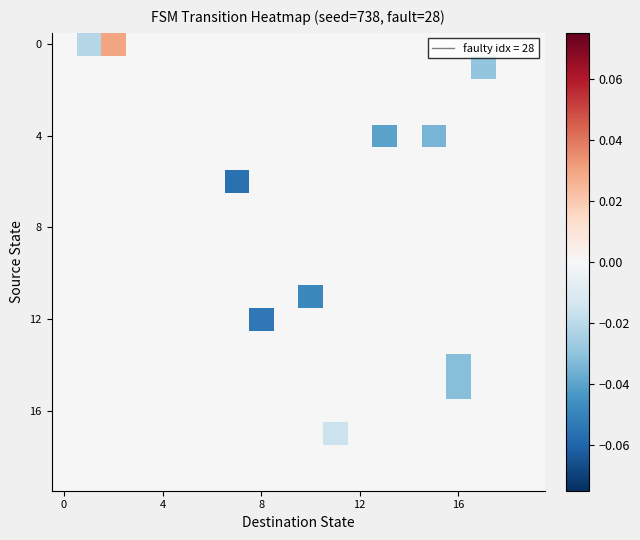

Reading left to right, transcribe all the data shown in this chart.

row_0: 0.0	-0.0	0.0	0.0	0.0	0.0	0.0	0.0	0.0	0.0	0.0	0.0	0.0	0.0	0.0	0.0	0.0	0.0	0.0	0.0
row_1: 0.0	0.0	0.0	0.0	0.0	0.0	0.0	0.0	0.0	0.0	0.0	0.0	0.0	0.0	0.0	0.0	0.0	-0.0	0.0	0.0
row_2: 0.0	0.0	0.0	0.0	0.0	0.0	0.0	0.0	0.0	0.0	0.0	0.0	0.0	0.0	0.0	0.0	0.0	0.0	0.0	0.0
row_3: 0.0	0.0	0.0	0.0	0.0	0.0	0.0	0.0	0.0	0.0	0.0	0.0	0.0	0.0	0.0	0.0	0.0	0.0	0.0	0.0
row_4: 0.0	0.0	0.0	0.0	0.0	0.0	0.0	0.0	0.0	0.0	0.0	0.0	0.0	-0.0	0.0	-0.0	0.0	0.0	0.0	0.0
row_5: 0.0	0.0	0.0	0.0	0.0	0.0	0.0	0.0	0.0	0.0	0.0	0.0	0.0	0.0	0.0	0.0	0.0	0.0	0.0	0.0
row_6: 0.0	0.0	0.0	0.0	0.0	0.0	0.0	-0.1	0.0	0.0	0.0	0.0	0.0	0.0	0.0	0.0	0.0	0.0	0.0	0.0
row_7: 0.0	0.0	0.0	0.0	0.0	0.0	0.0	0.0	0.0	0.0	0.0	0.0	0.0	0.0	0.0	0.0	0.0	0.0	0.0	0.0
row_8: 0.0	0.0	0.0	0.0	0.0	0.0	0.0	0.0	0.0	0.0	0.0	0.0	0.0	0.0	0.0	0.0	0.0	0.0	0.0	0.0
row_9: 0.0	0.0	0.0	0.0	0.0	0.0	0.0	0.0	0.0	0.0	0.0	0.0	0.0	0.0	0.0	0.0	0.0	0.0	0.0	0.0
row_10: 0.0	0.0	0.0	0.0	0.0	0.0	0.0	0.0	0.0	0.0	0.0	0.0	0.0	0.0	0.0	0.0	0.0	0.0	0.0	0.0
row_11: 0.0	0.0	0.0	0.0	0.0	0.0	0.0	0.0	0.0	0.0	-0.0	0.0	0.0	0.0	0.0	0.0	0.0	0.0	0.0	0.0
row_12: 0.0	0.0	0.0	0.0	0.0	0.0	0.0	0.0	-0.1	0.0	0.0	0.0	0.0	0.0	0.0	0.0	0.0	0.0	0.0	0.0
row_13: 0.0	0.0	0.0	0.0	0.0	0.0	0.0	0.0	0.0	0.0	0.0	0.0	0.0	0.0	0.0	0.0	0.0	0.0	0.0	0.0
row_14: 0.0	0.0	0.0	0.0	0.0	0.0	0.0	0.0	0.0	0.0	0.0	0.0	0.0	0.0	0.0	0.0	-0.0	0.0	0.0	0.0
row_15: 0.0	0.0	0.0	0.0	0.0	0.0	0.0	0.0	0.0	0.0	0.0	0.0	0.0	0.0	0.0	0.0	-0.0	0.0	0.0	0.0
row_16: 0.0	0.0	0.0	0.0	0.0	0.0	0.0	0.0	0.0	0.0	0.0	0.0	0.0	0.0	0.0	0.0	0.0	0.0	0.0	0.0
row_17: 0.0	0.0	0.0	0.0	0.0	0.0	0.0	0.0	0.0	0.0	0.0	-0.0	0.0	0.0	0.0	0.0	0.0	0.0	0.0	0.0
row_18: 0.0	0.0	0.0	0.0	0.0	0.0	0.0	0.0	0.0	0.0	0.0	0.0	0.0	0.0	0.0	0.0	0.0	0.0	0.0	0.0
row_19: 0.0	0.0	0.0	0.0	0.0	0.0	0.0	0.0	0.0	0.0	0.0	0.0	0.0	0.0	0.0	0.0	0.0	0.0	0.0	0.0